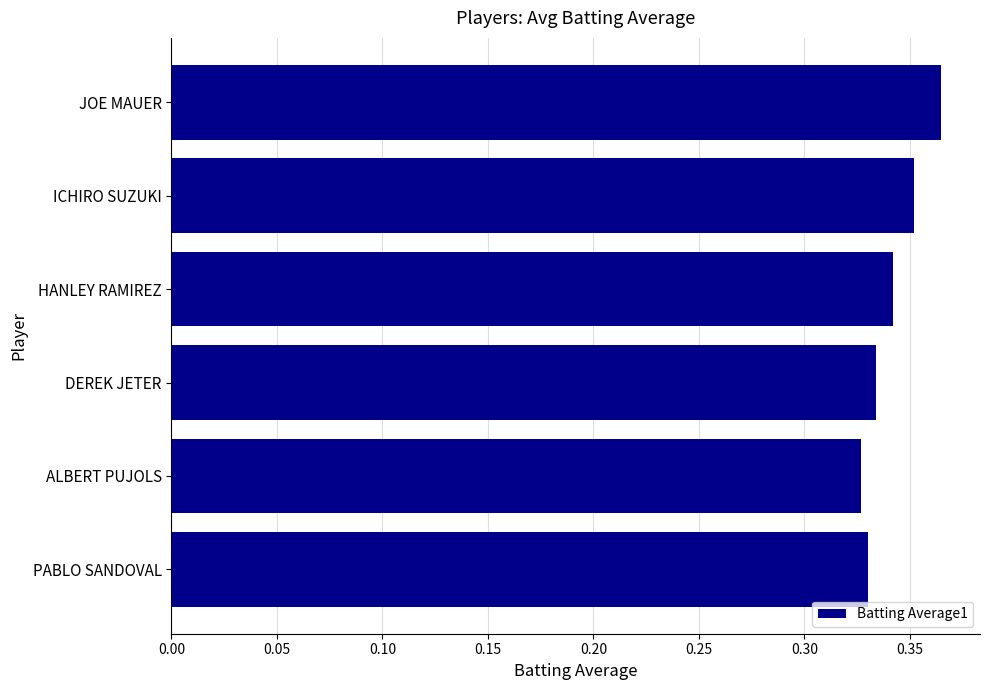

Between PABLO SANDOVAL and ICHIRO SUZUKI, which is larger?

ICHIRO SUZUKI